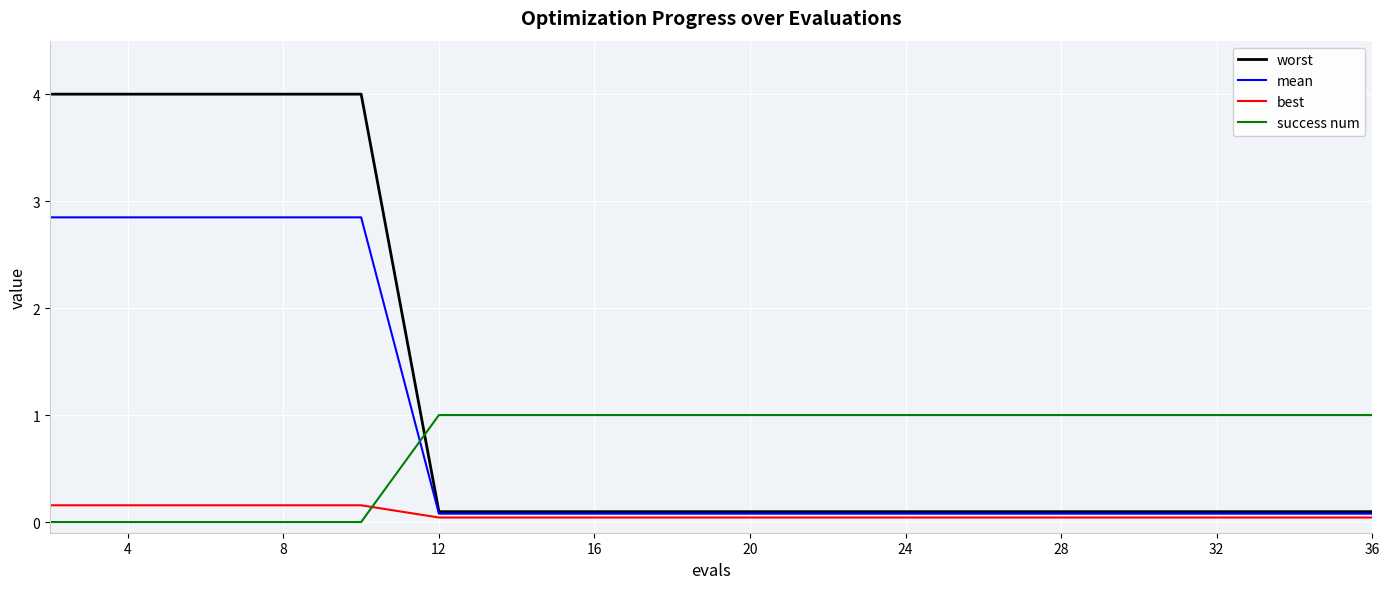

Which series has the widest spread of values?

worst